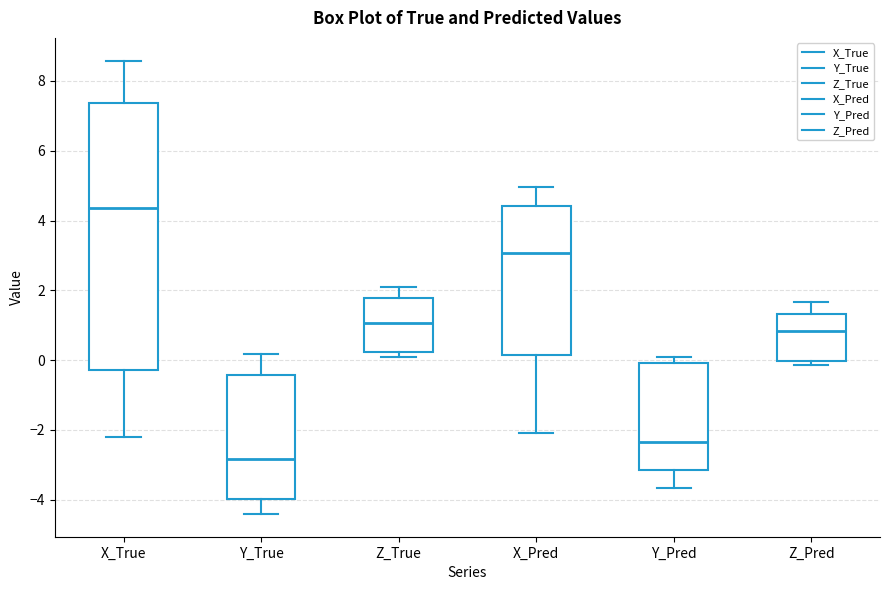

Reading left to right, read every box against the y-axis: the position of its median line, the range the box covers, and the ends of its whiskers. The values are not printed on the chart, so give them approximately, as read against the axis.

X_True: median 4.4, box -0.2 to 7.4, whiskers -2.2 to 8.6
Y_True: median -2.8, box -4.0 to -0.4, whiskers -4.4 to 0.2
Z_True: median 1.0, box 0.2 to 1.8, whiskers 0.0 to 2.0
X_Pred: median 3.0, box 0.2 to 4.4, whiskers -2.2 to 5.0
Y_Pred: median -2.4, box -3.2 to 0.0, whiskers -3.6 to 0.0 (just above the box's upper edge)
Z_Pred: median 0.8, box 0.0 to 1.4, whiskers -0.2 to 1.6